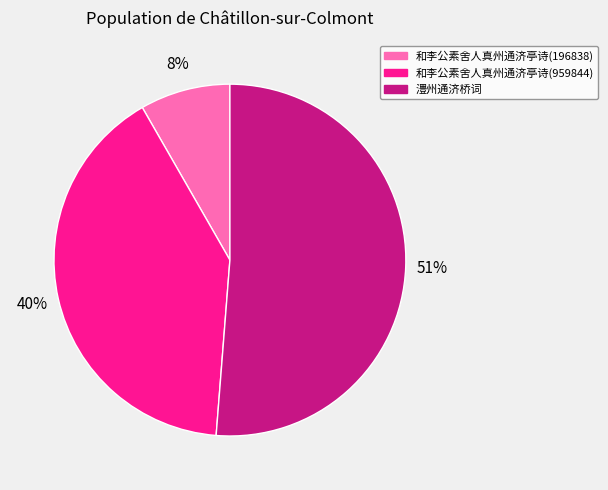

Do 和李公素舍人真州通济亭诗(959844) and 澧州通济桥词 together represent more than half of the pie?

Yes